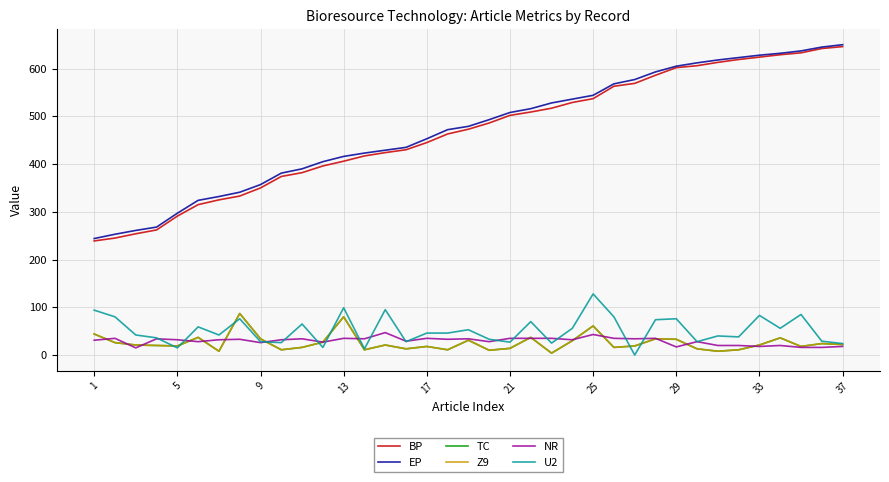

Which series has the largest total across all categories?

EP